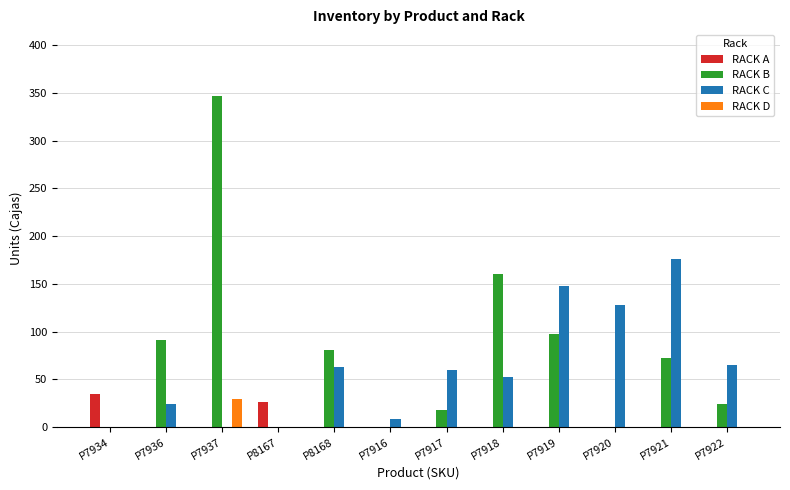

What is the highest value of the RACK D series?

29